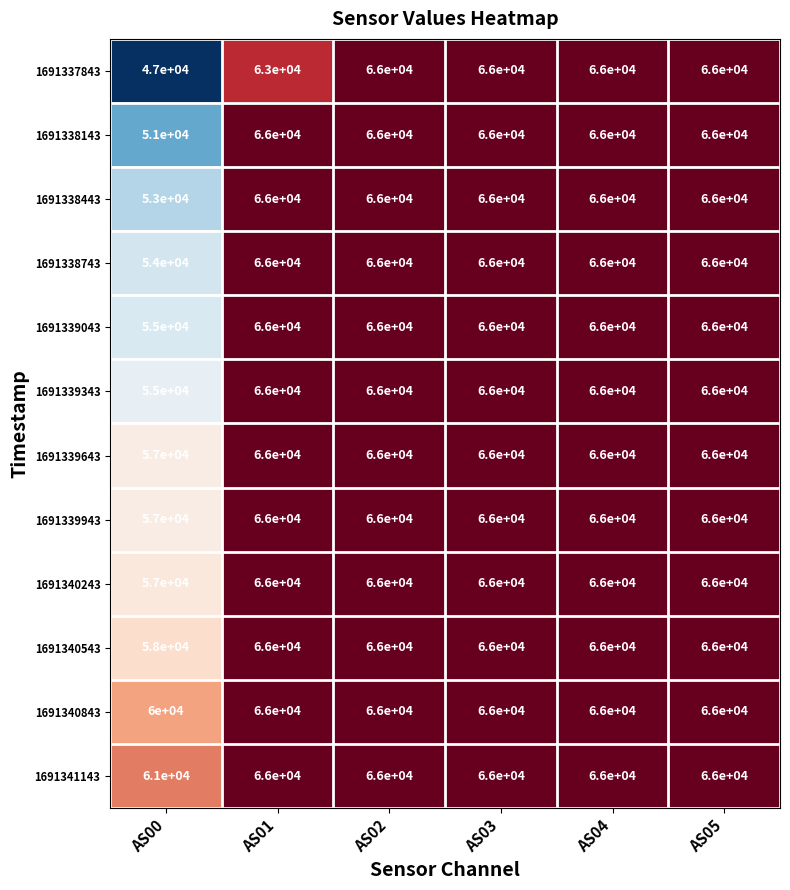

Which series has the largest total across all categories?

1691341143